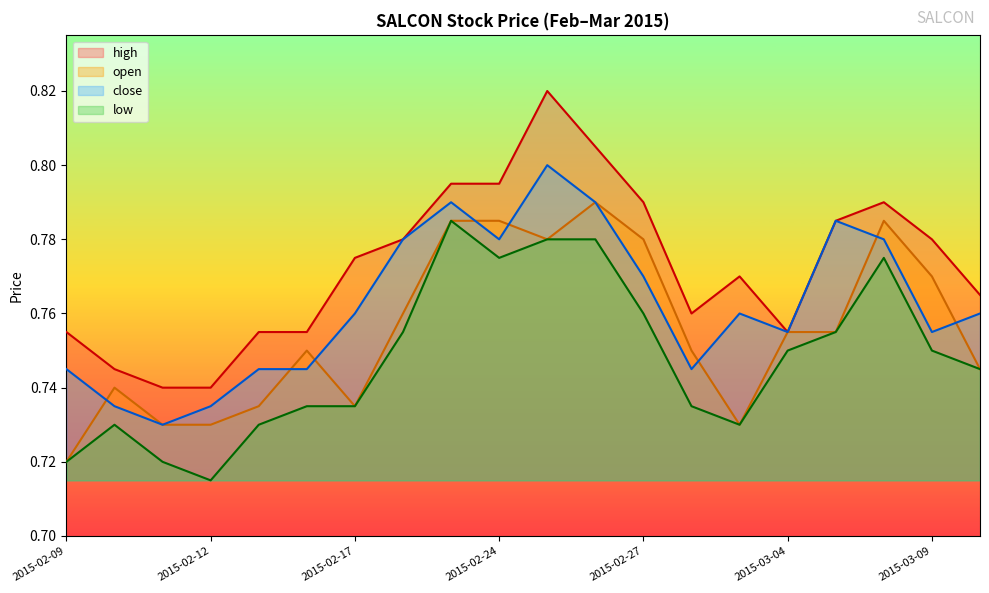

Reading left to right, list all the values displayed in this chart.

high: 0.8	0.7	0.7	0.7	0.8	0.8	0.8	0.8	0.8	0.8	0.8	0.8	0.8	0.8	0.8	0.8	0.8	0.8	0.8	0.8
open: 0.7	0.7	0.7	0.7	0.7	0.8	0.7	0.8	0.8	0.8	0.8	0.8	0.8	0.8	0.7	0.8	0.8	0.8	0.8	0.7
close: 0.7	0.7	0.7	0.7	0.7	0.7	0.8	0.8	0.8	0.8	0.8	0.8	0.8	0.7	0.8	0.8	0.8	0.8	0.8	0.8
low: 0.7	0.7	0.7	0.7	0.7	0.7	0.7	0.8	0.8	0.8	0.8	0.8	0.8	0.7	0.7	0.8	0.8	0.8	0.8	0.7